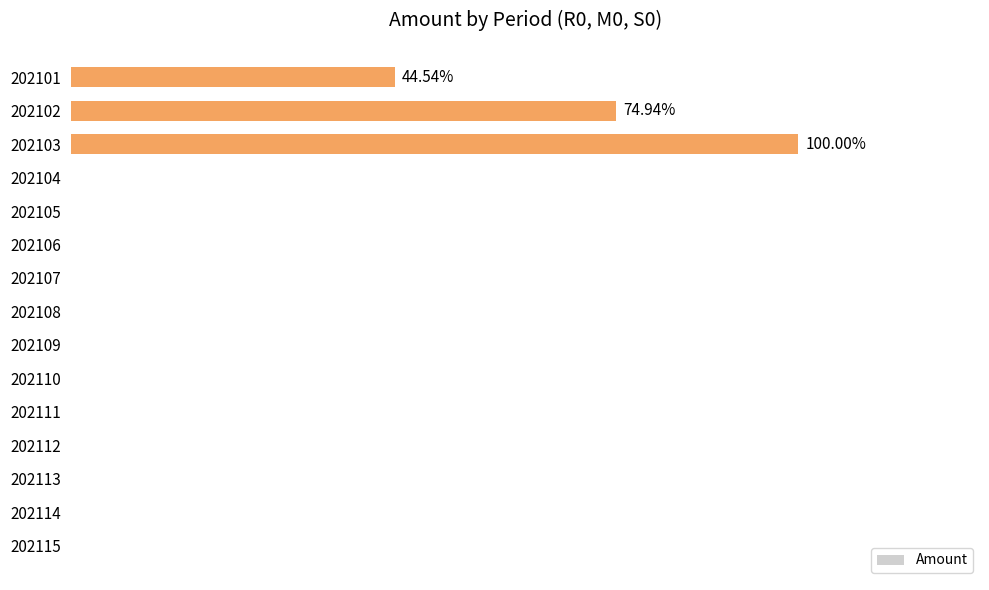

Are the bars horizontal?

Yes